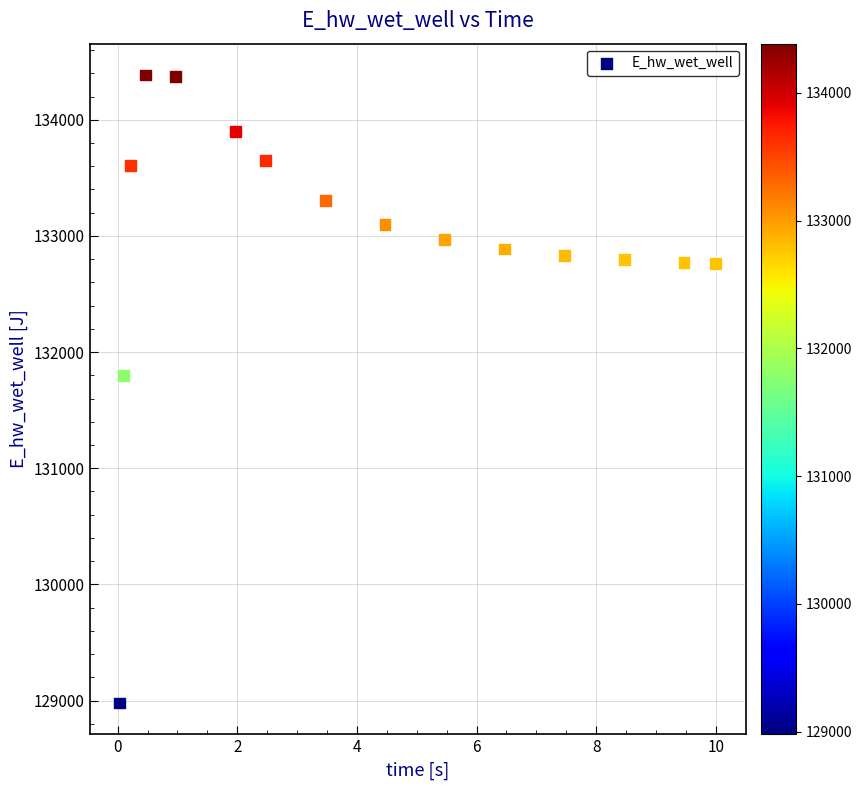

What is the range of Y values (max minus min)?

5404.9